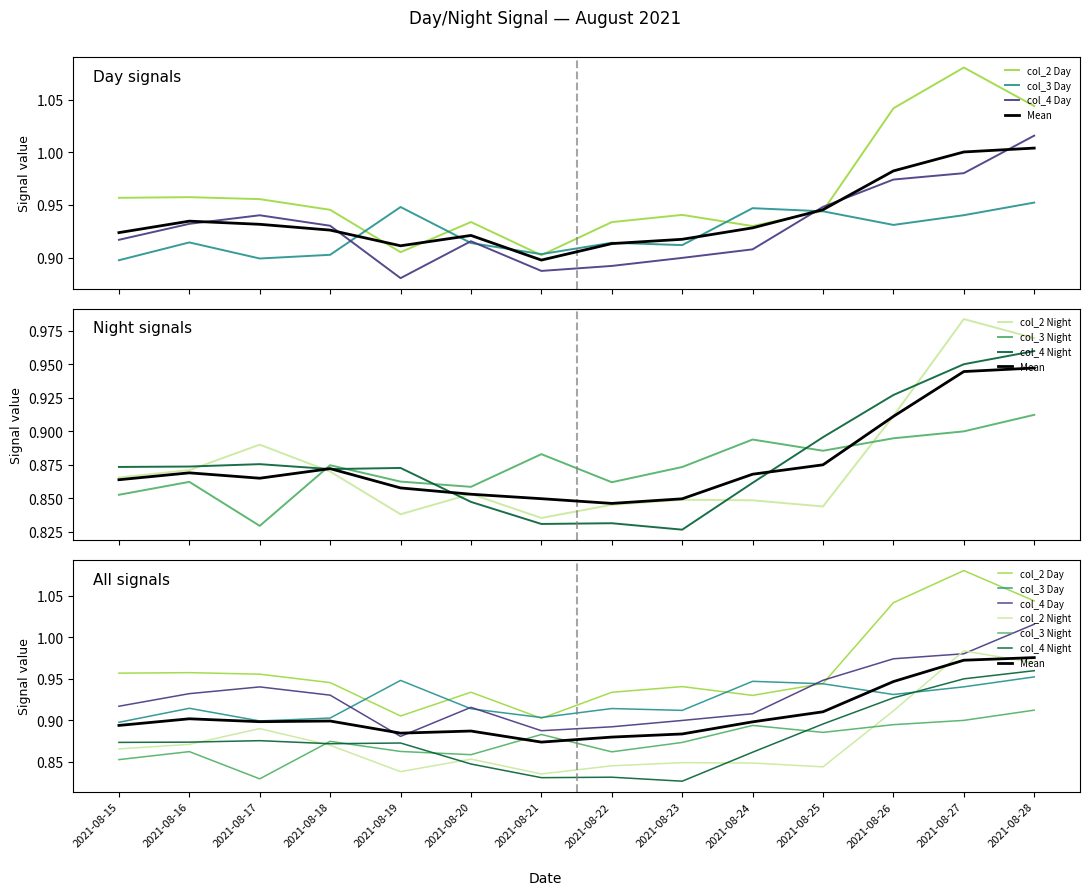

Reading left to right, transcribe all the data shown in this chart.

col_2 Day: 2021-08-15=1.0	2021-08-16=1.0	2021-08-17=1.0	2021-08-18=0.9	2021-08-19=0.9	2021-08-20=0.9	2021-08-21=0.9	2021-08-22=0.9	2021-08-23=0.9	2021-08-24=0.9	2021-08-25=0.9	2021-08-26=1.0	2021-08-27=1.1	2021-08-28=1.0
col_2 Night: 2021-08-15=0.9	2021-08-16=0.9	2021-08-17=0.9	2021-08-18=0.9	2021-08-19=0.8	2021-08-20=0.9	2021-08-21=0.8	2021-08-22=0.8	2021-08-23=0.8	2021-08-24=0.8	2021-08-25=0.8	2021-08-26=0.9	2021-08-27=1.0	2021-08-28=1.0
col_3 Day: 2021-08-15=0.9	2021-08-16=0.9	2021-08-17=0.9	2021-08-18=0.9	2021-08-19=0.9	2021-08-20=0.9	2021-08-21=0.9	2021-08-22=0.9	2021-08-23=0.9	2021-08-24=0.9	2021-08-25=0.9	2021-08-26=0.9	2021-08-27=0.9	2021-08-28=1.0
col_3 Night: 2021-08-15=0.9	2021-08-16=0.9	2021-08-17=0.8	2021-08-18=0.9	2021-08-19=0.9	2021-08-20=0.9	2021-08-21=0.9	2021-08-22=0.9	2021-08-23=0.9	2021-08-24=0.9	2021-08-25=0.9	2021-08-26=0.9	2021-08-27=0.9	2021-08-28=0.9
col_4 Day: 2021-08-15=0.9	2021-08-16=0.9	2021-08-17=0.9	2021-08-18=0.9	2021-08-19=0.9	2021-08-20=0.9	2021-08-21=0.9	2021-08-22=0.9	2021-08-23=0.9	2021-08-24=0.9	2021-08-25=0.9	2021-08-26=1.0	2021-08-27=1.0	2021-08-28=1.0
col_4 Night: 2021-08-15=0.9	2021-08-16=0.9	2021-08-17=0.9	2021-08-18=0.9	2021-08-19=0.9	2021-08-20=0.8	2021-08-21=0.8	2021-08-22=0.8	2021-08-23=0.8	2021-08-24=0.9	2021-08-25=0.9	2021-08-26=0.9	2021-08-27=0.9	2021-08-28=1.0